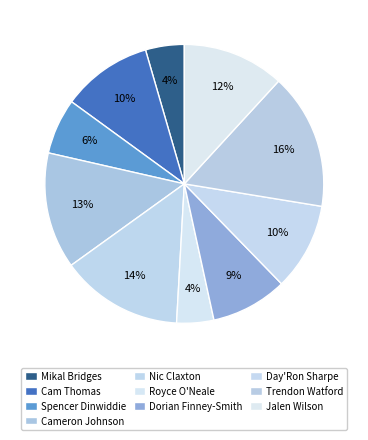

How many segments does this pie chart have?

10